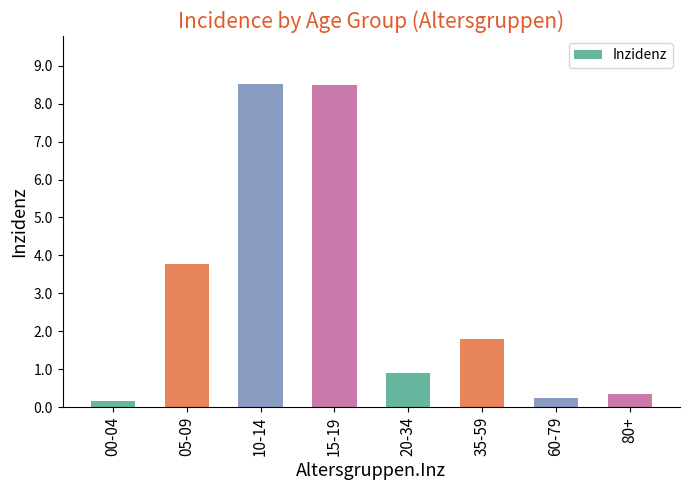

What position from the left is 05-09?

2